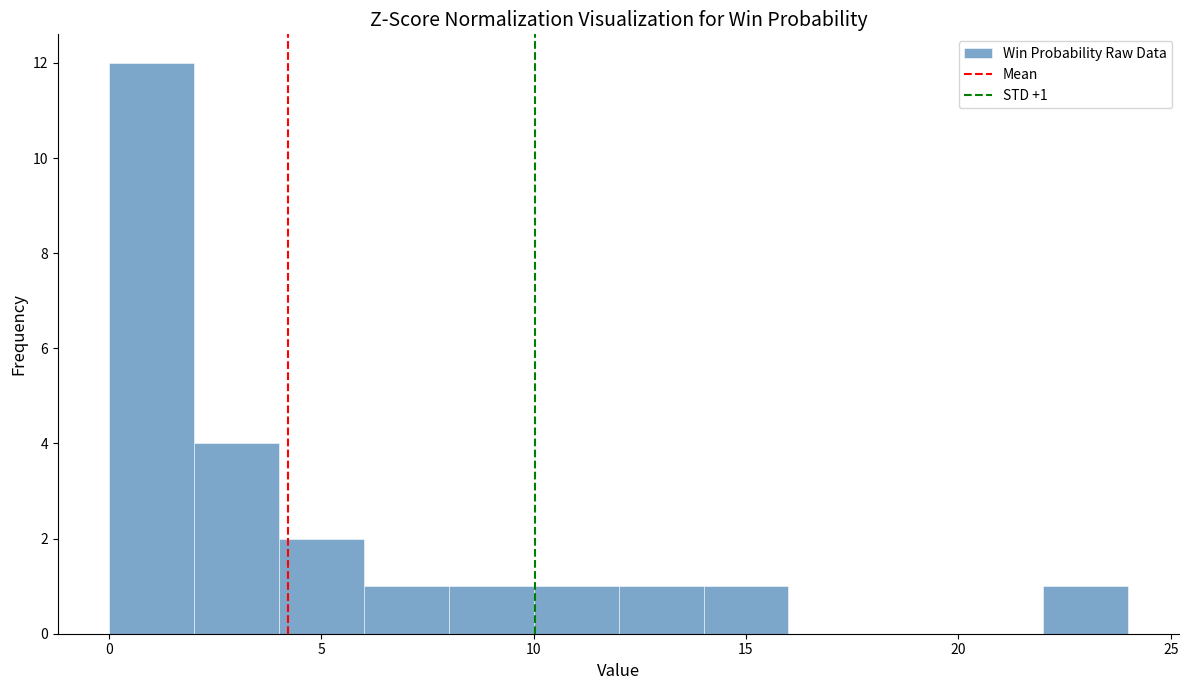

Which range on the x-axis has the tallest bar?

0 to 2